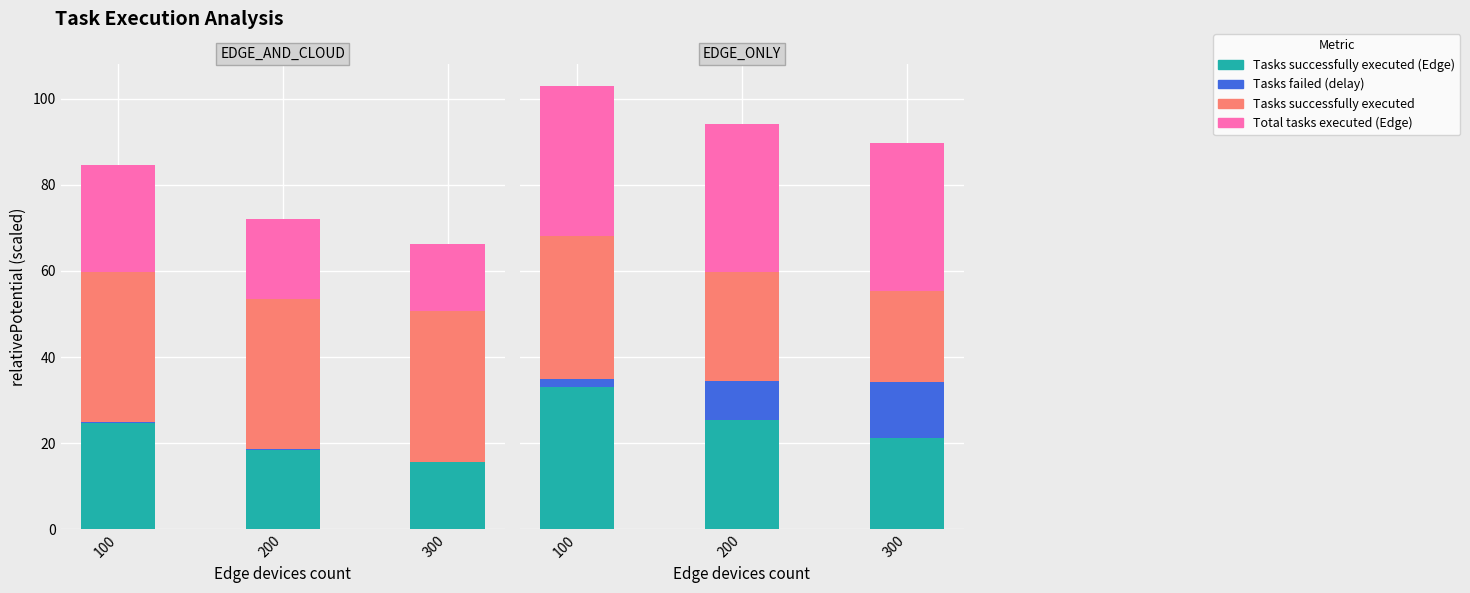

Is it true that Tasks successfully executed equals 25.4 at 200?

True